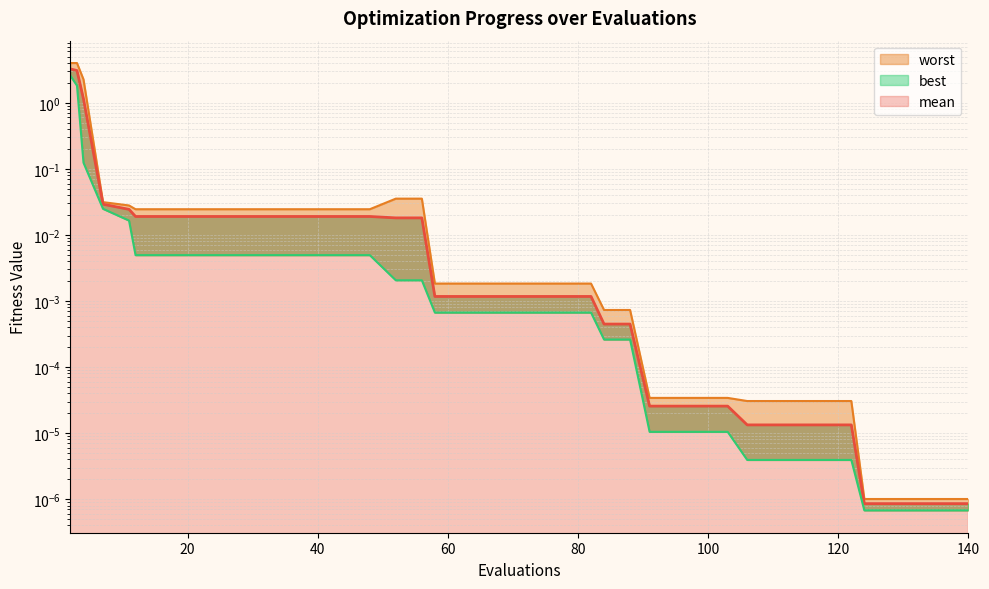

What are all the series names shown in the legend?

mean, best, worst